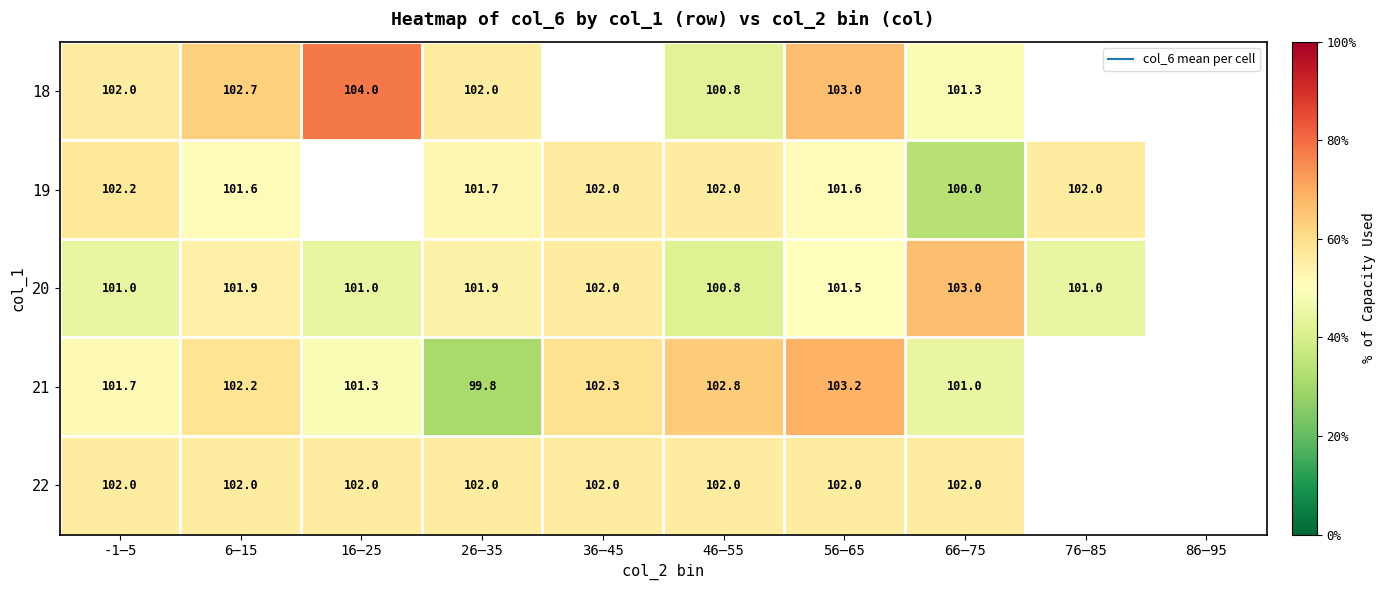

What is the maximum value for 19?

102.2